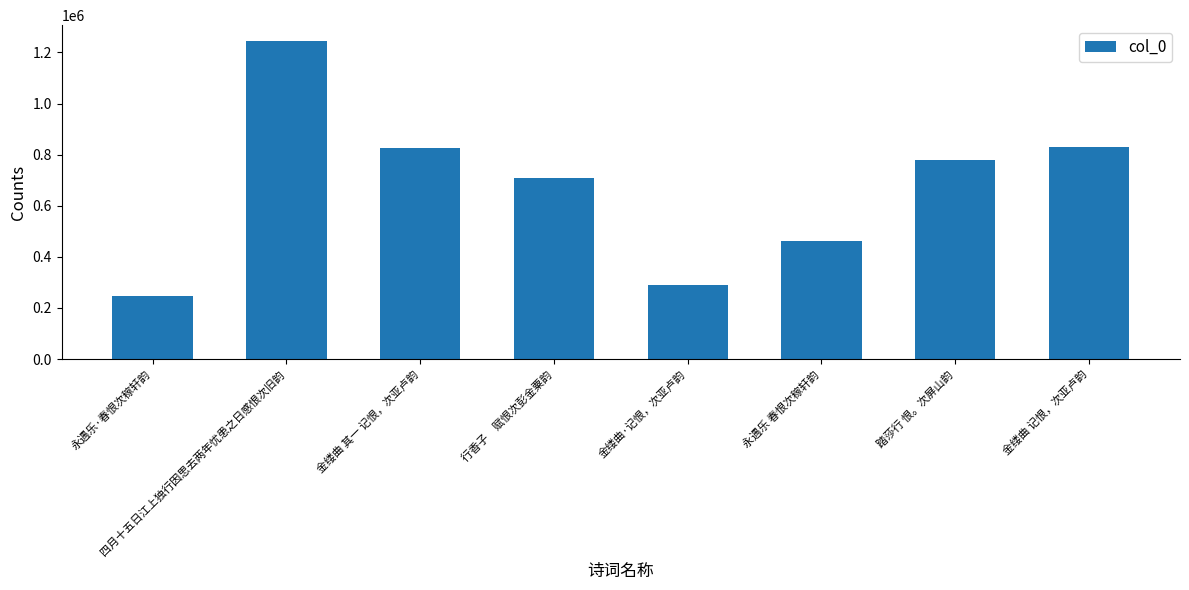

Between 金缕曲 记恨，次亚卢韵 and 行香子　赋恨次彭金粟韵, which is larger?

金缕曲 记恨，次亚卢韵